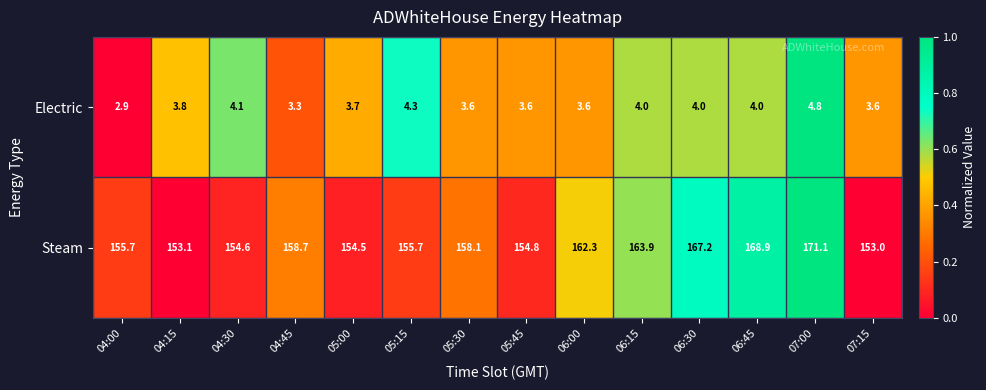

Which series changed the most between 05:15 and 05:45?

Steam